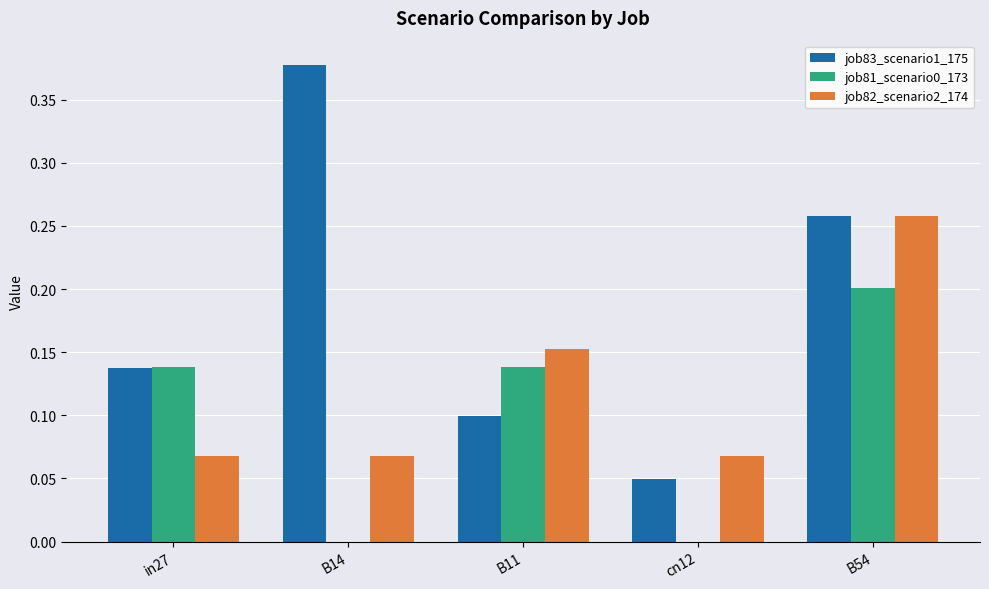

Which category has the highest value in the job81_scenario0_173 series?

B54